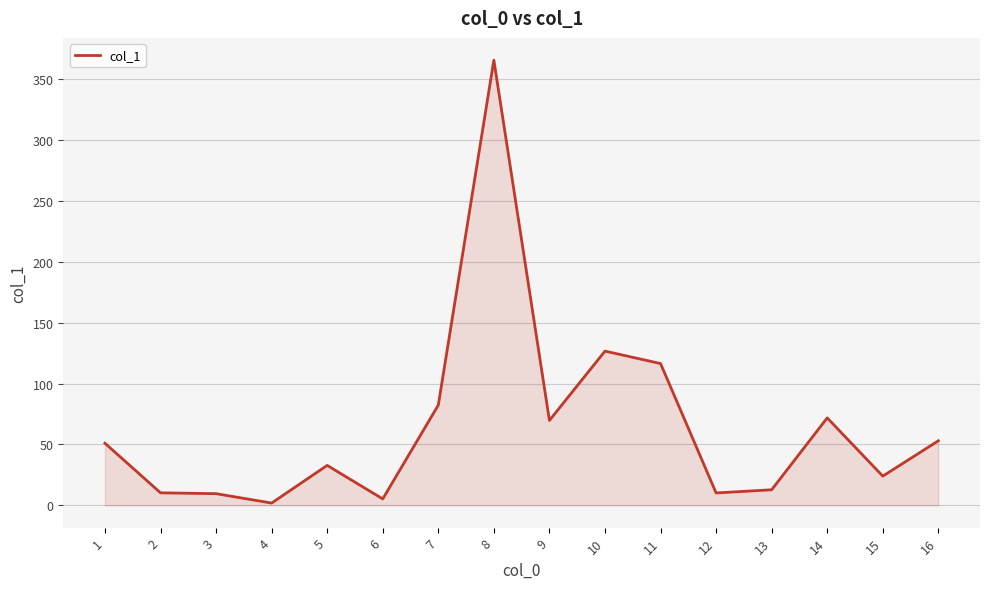

At which label is the value closest to 183?

10